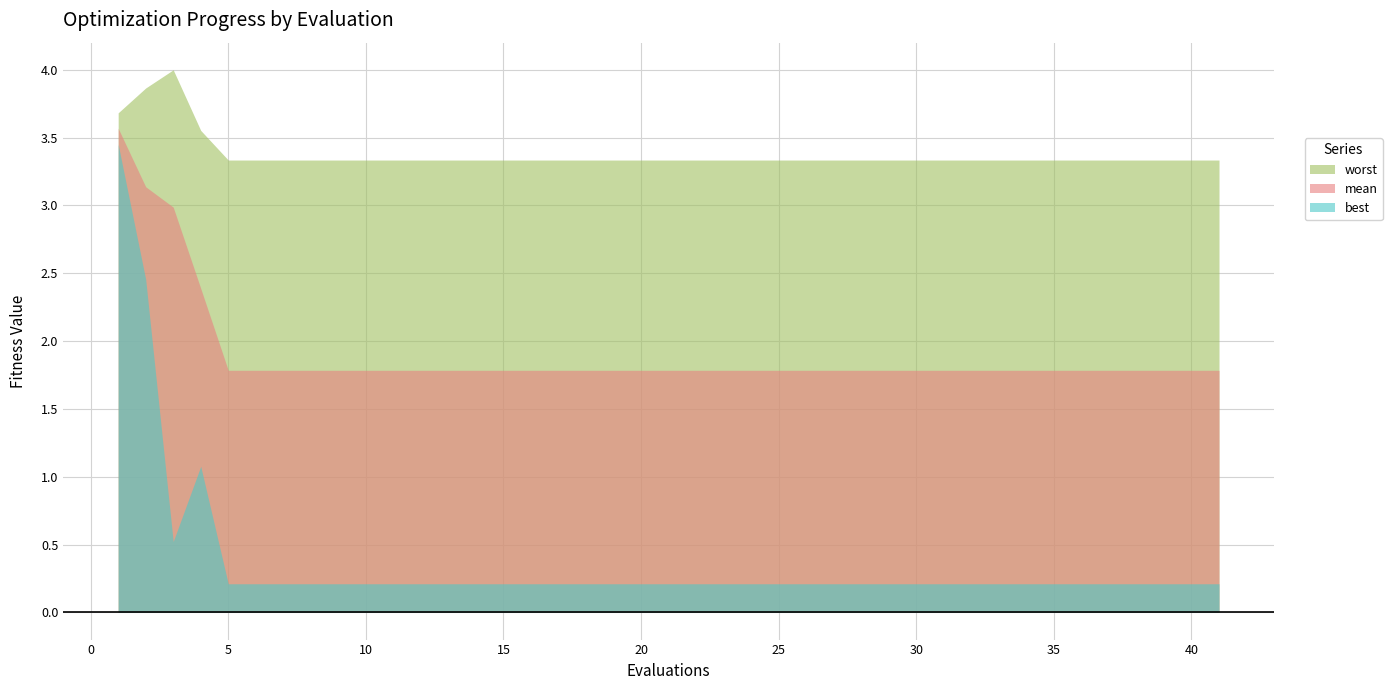

True or false: worst has a value of 1.4 at 1.

False